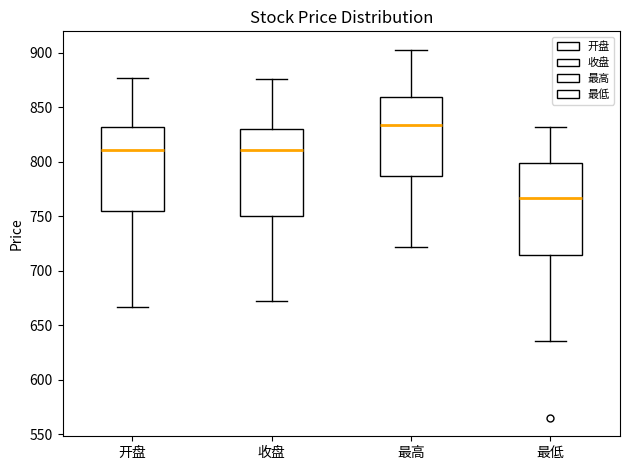

Reading left to right, transcribe this box plot: for each box, give where its median line is, the range the box spans, and where its two whiskers end, as read against the y-axis. The values are not printed on the chart, so give them approximately, as read against the axis.

开盘: median 810, box 755 to 830, whiskers 665 to 875
收盘: median 810, box 750 to 830, whiskers 675 to 875
最高: median 835, box 785 to 860, whiskers 720 to 905
最低: median 765, box 715 to 800, whiskers 635 to 830